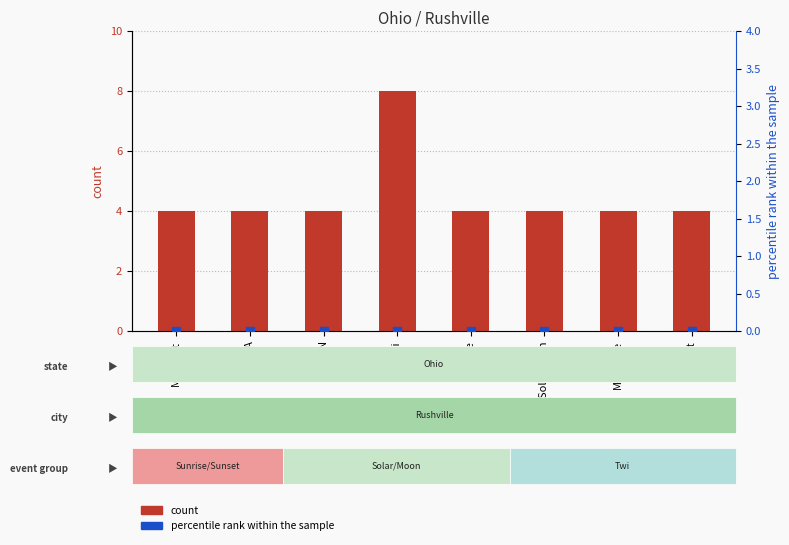

Is the value of percentile rank within the sample at Moonrise greater than the value of count at Sunrise?

No